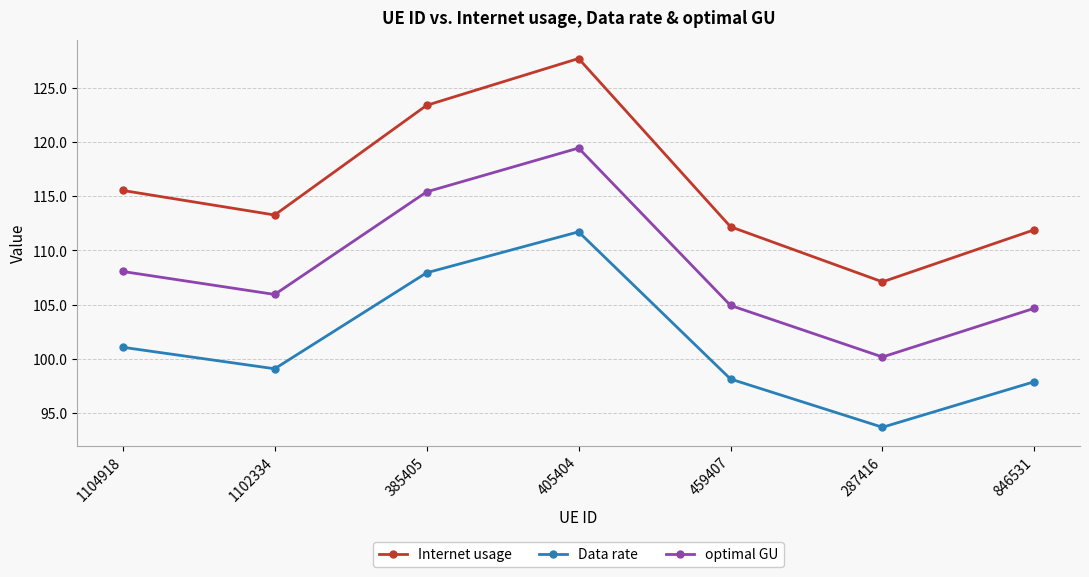

Rank the series by their maximum value, from lowest to highest.

Data rate, optimal GU, Internet usage